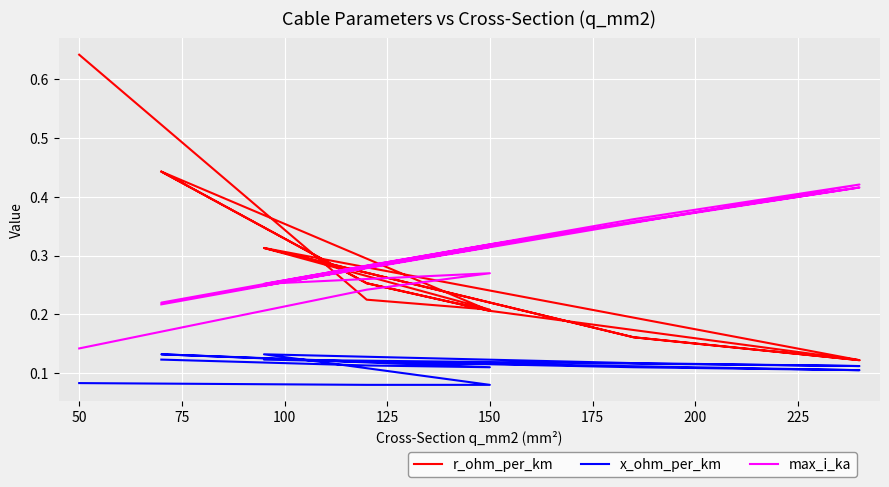

True or false: max_i_ka and x_ohm_per_km intersect in this chart.

False